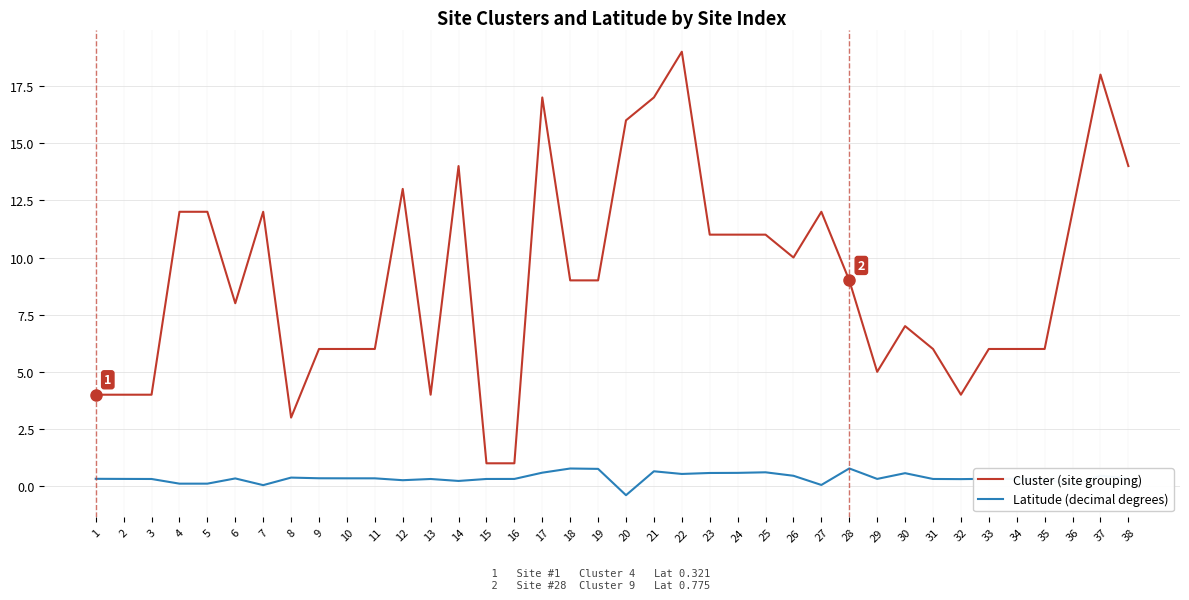

True or false: Latitude (decimal degrees) and Cluster (site grouping) cross at least once.

False